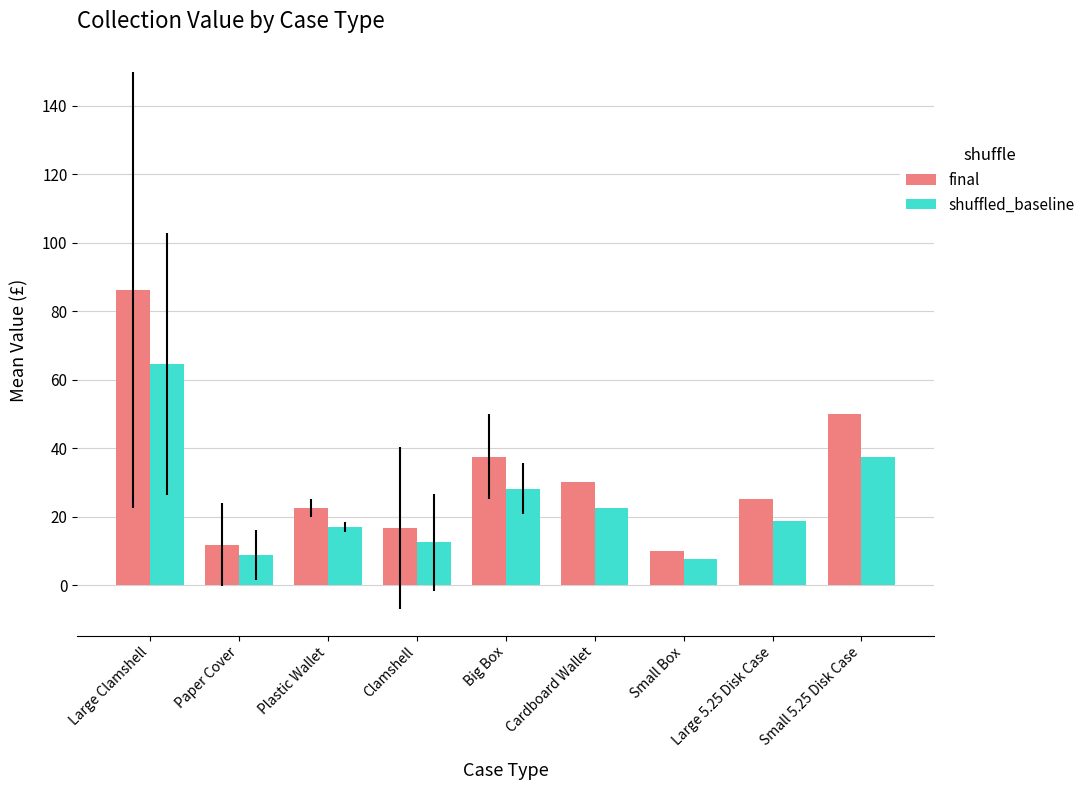

What is the total value across all series at Large Clamshell?

150.9